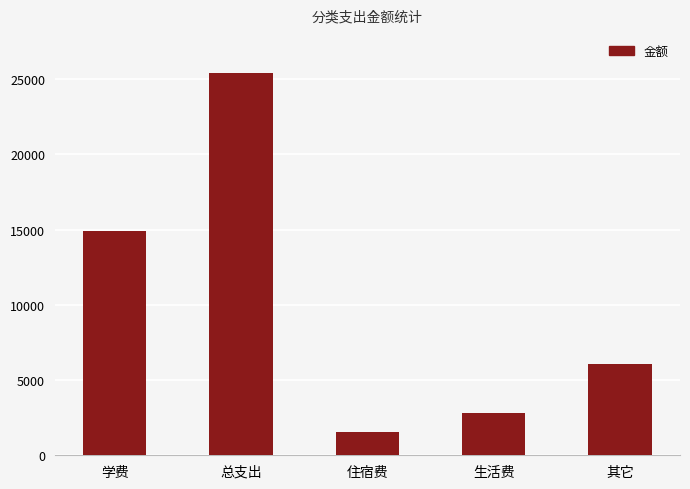

At which label is the value closest to 13455?

学费